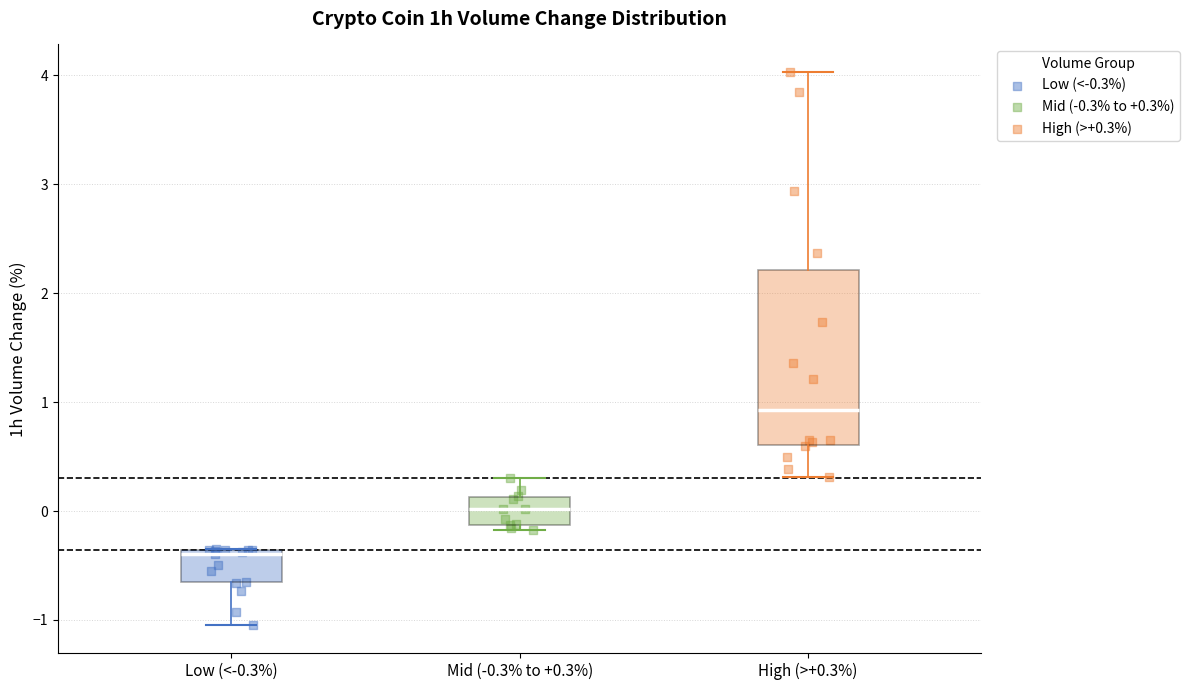

Reading left to right, transcribe this box plot: for each box, give where its median line is, the range the box spans, and where its two whiskers end, as read against the y-axis. The values are not printed on the chart, so give them approximately, as read against the axis.

Low (<-0.3%): median -0.4 (just below the box's upper edge), box -0.7 to -0.4, whiskers -1.0 to -0.3
Mid (-0.3% to +0.3%): median 0.0, box -0.1 to 0.1, whiskers -0.2 to 0.3
High (>+0.3%): median 0.9, box 0.6 to 2.2, whiskers 0.3 to 4.0